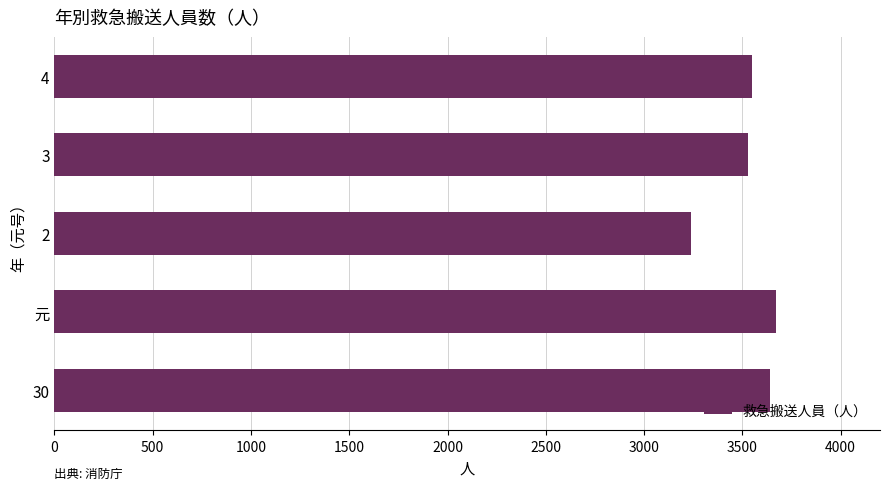

Is it true that the value at 元 is 3670?

True